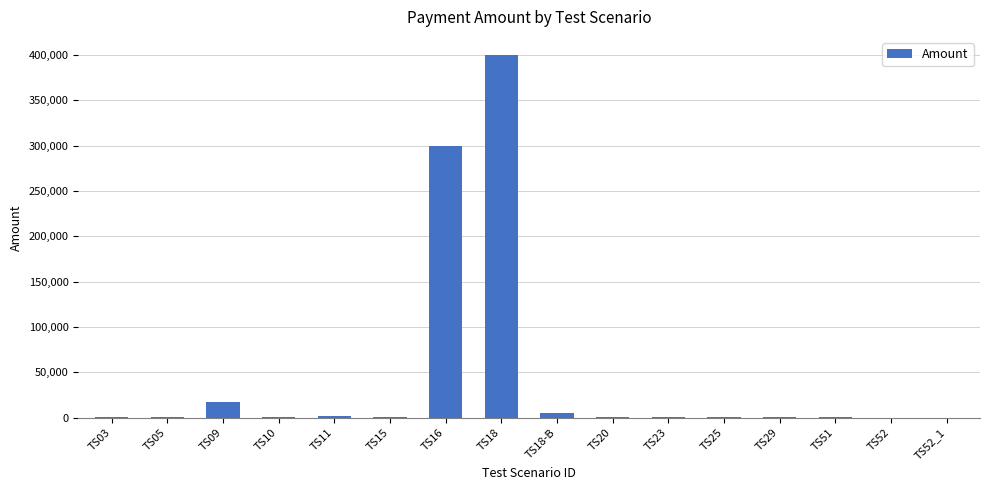

What is the difference between the values at TS23 and TS20?

600